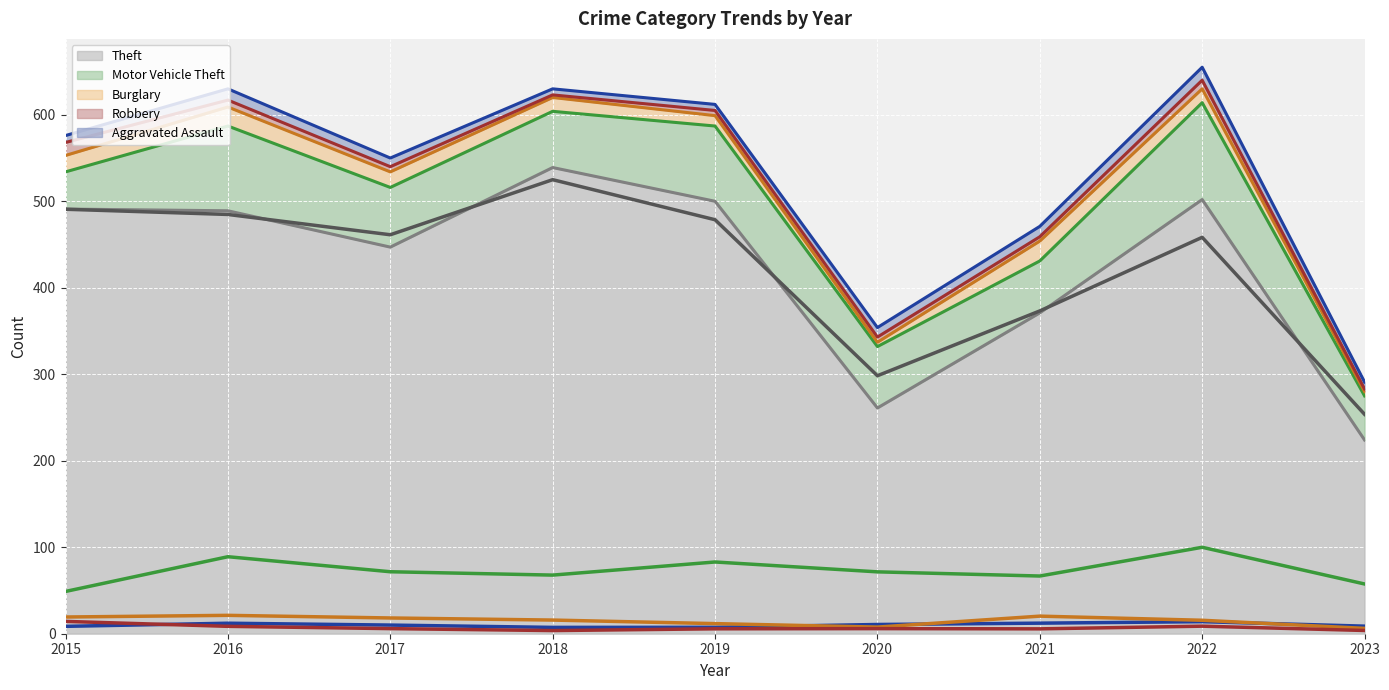

Where is Burglary nearest to the value 13?

2019